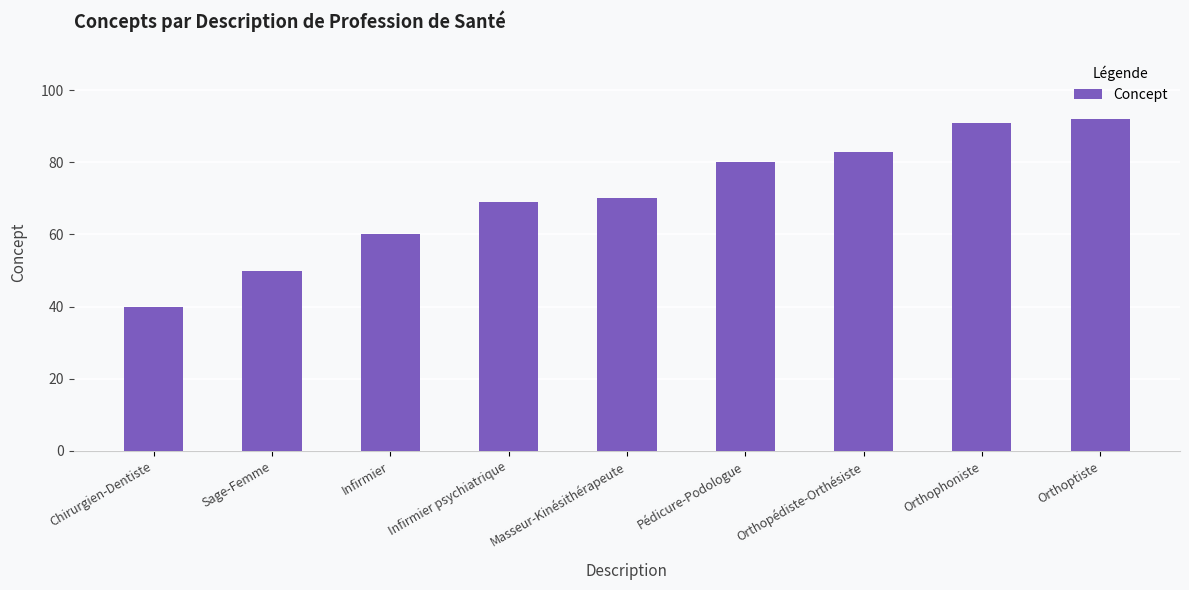

Which category has the lowest value across all series?

Chirurgien-Dentiste